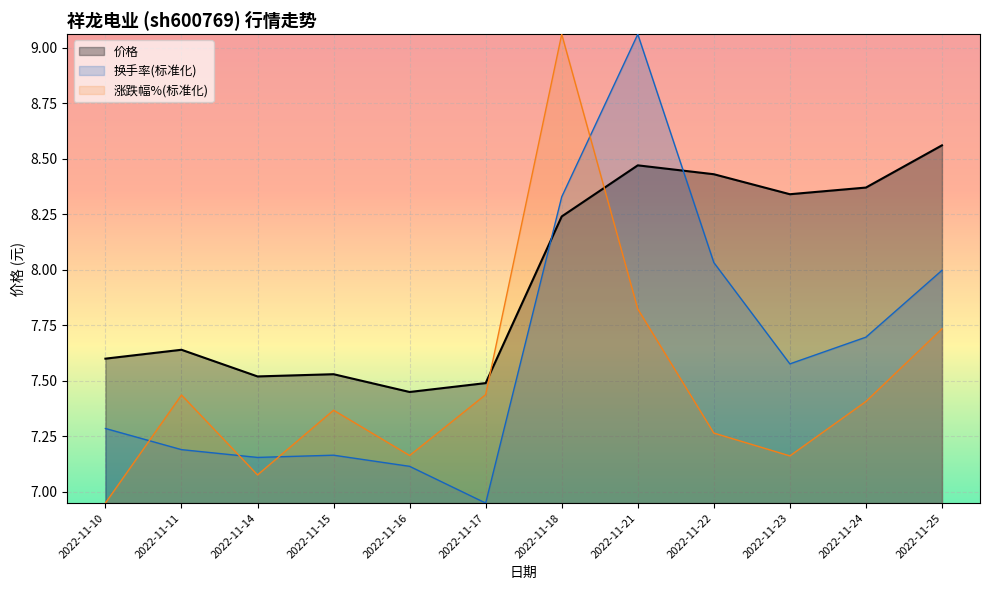

After their last crossing, which series has the higher values: 价格 or 换手率?

价格